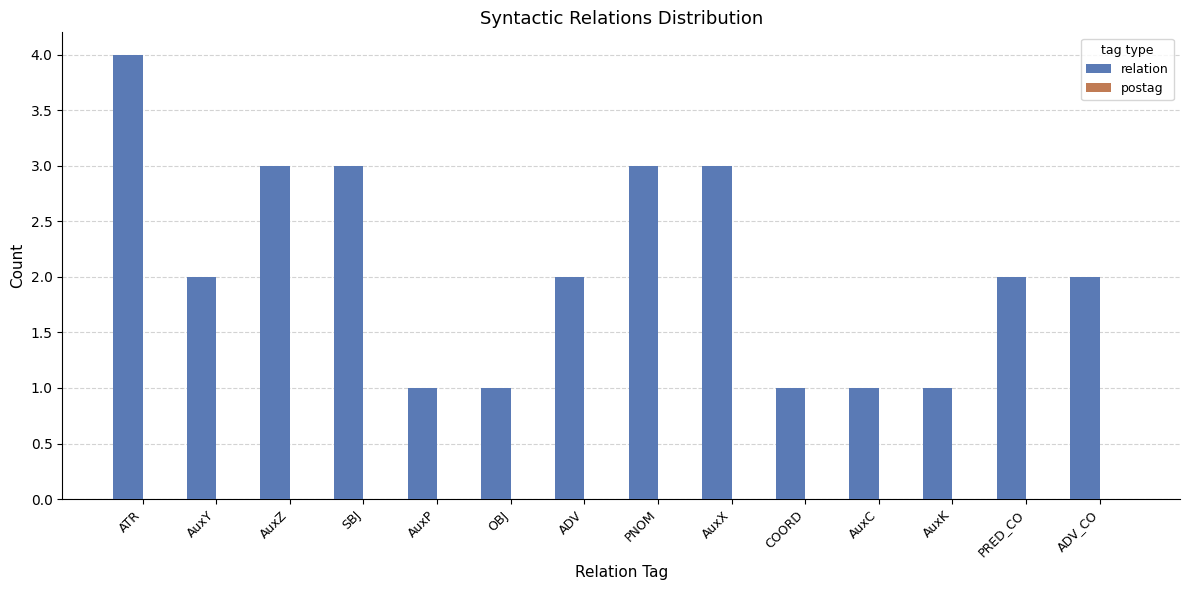

What is the ratio of the value at ADV_CO to the value at AuxZ?

0.7